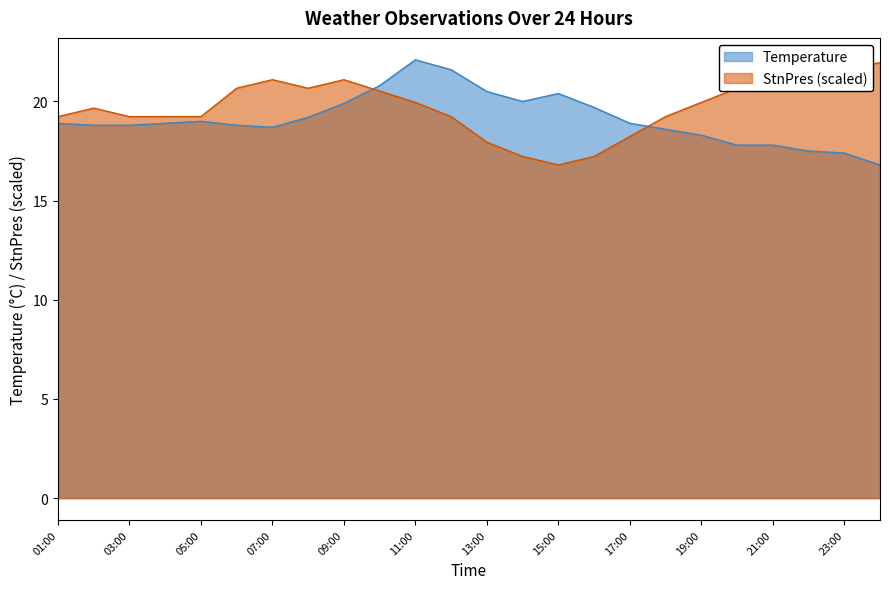

How many categories are shown in the chart?

24